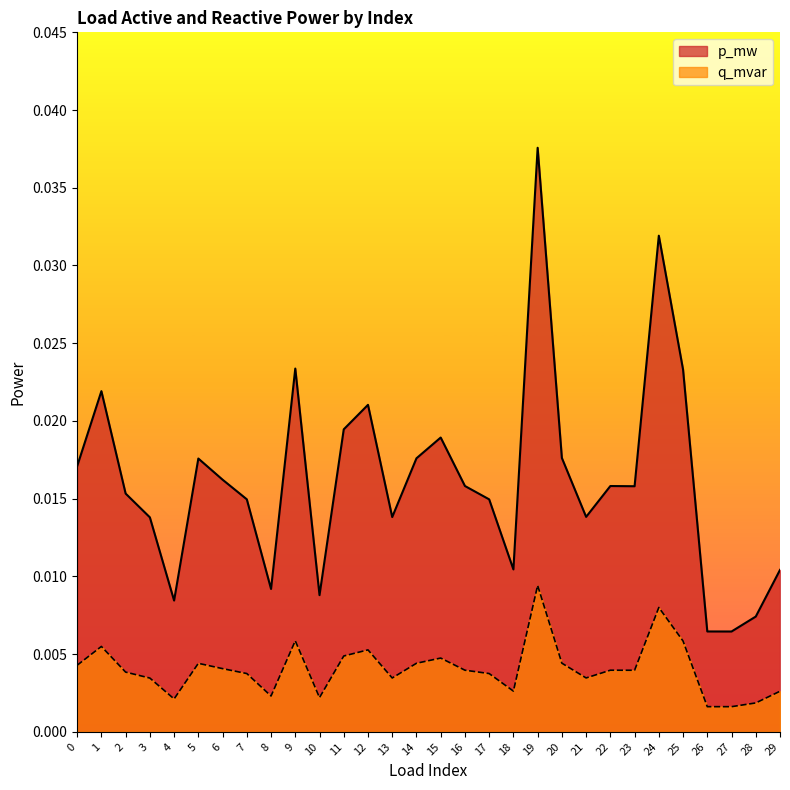

Between 4 and 20, which series saw the biggest shift?

p_mw